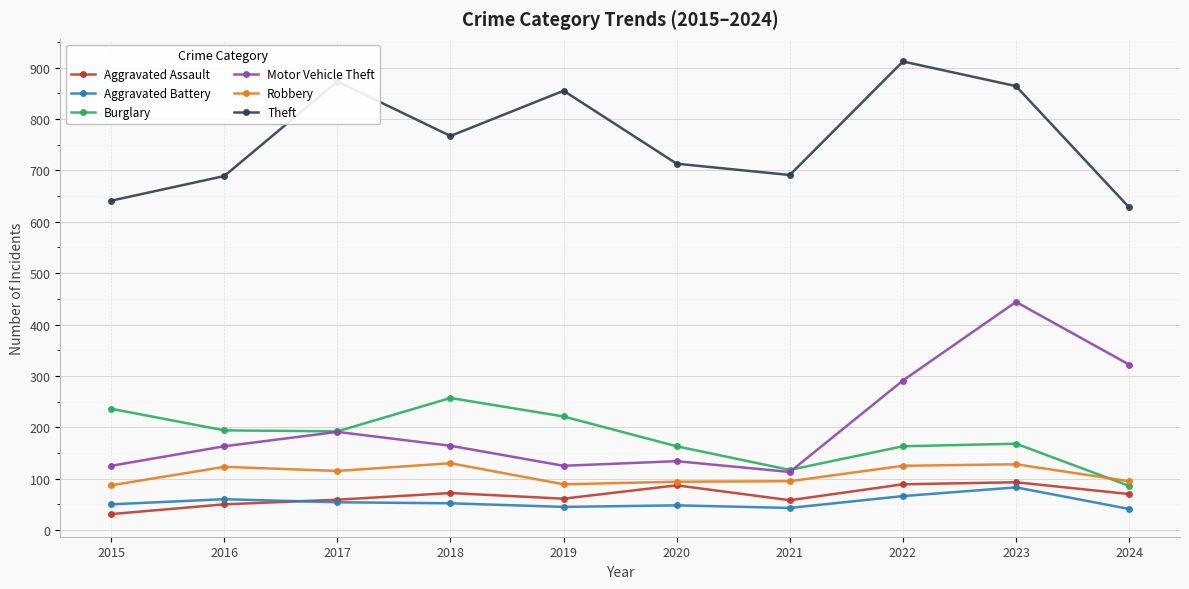

True or false: Motor Vehicle Theft and Aggravated Battery intersect in this chart.

False